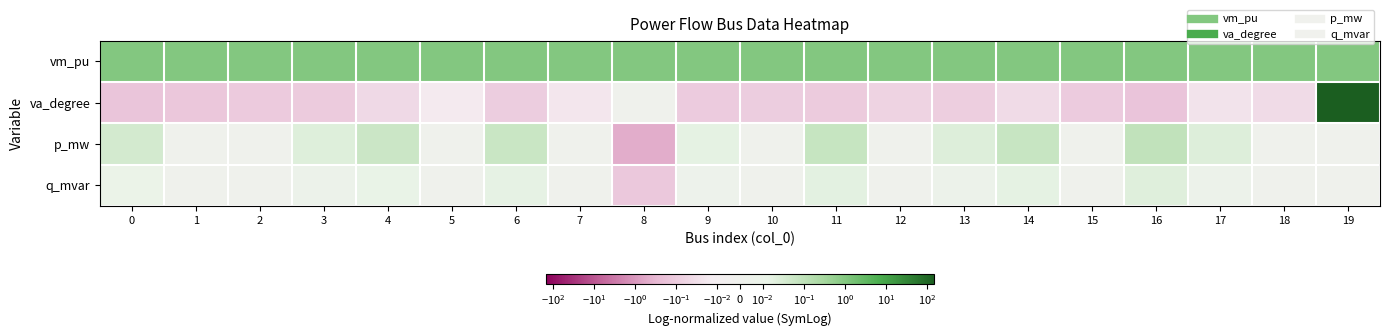

List the series in order of their peak value, lowest first.

q_mvar, p_mw, vm_pu, va_degree